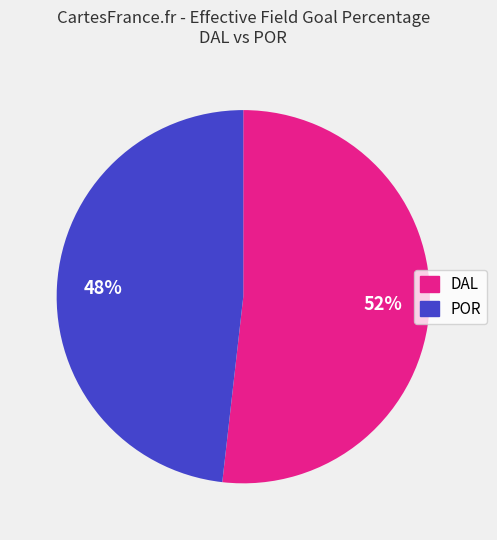

What percentage is the DAL slice, to the nearest percent?

52%